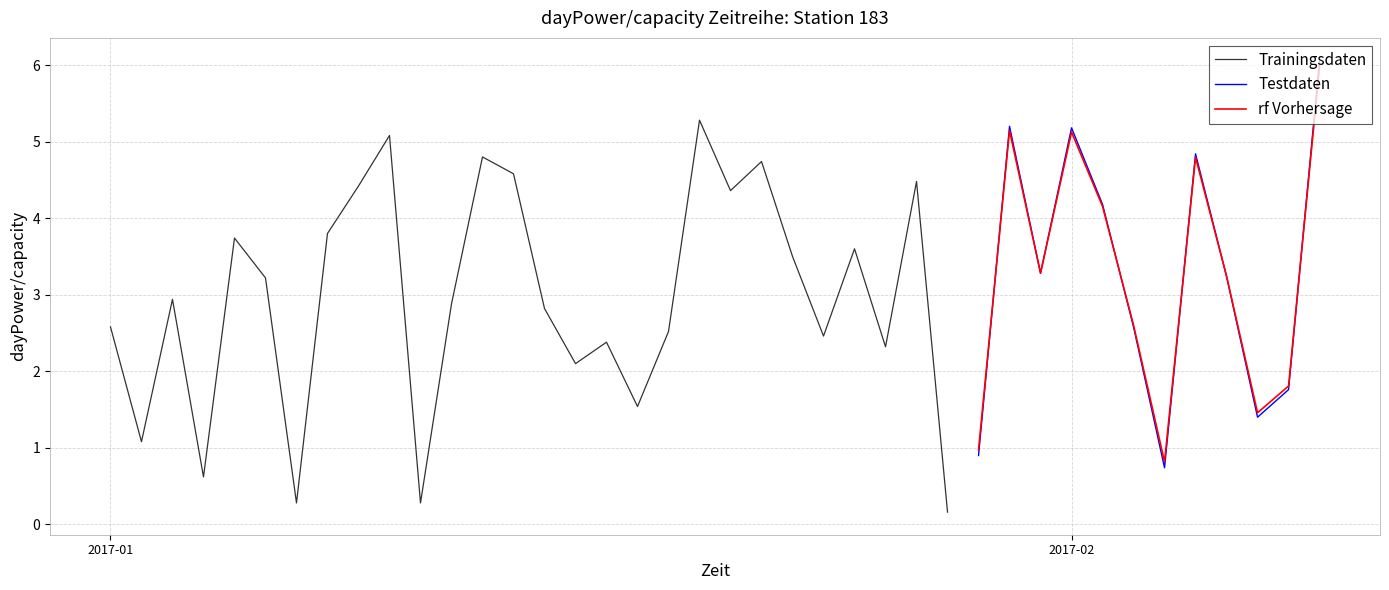

Between 2017-01-22 and 2017-01-13, which is larger?

2017-01-13